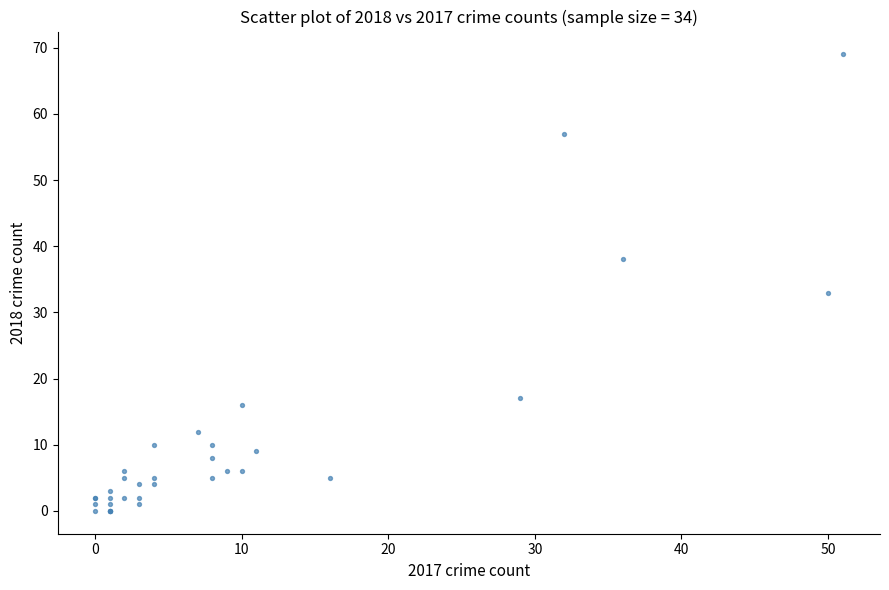

What Y value in the scatter plot is closest to 34?

33